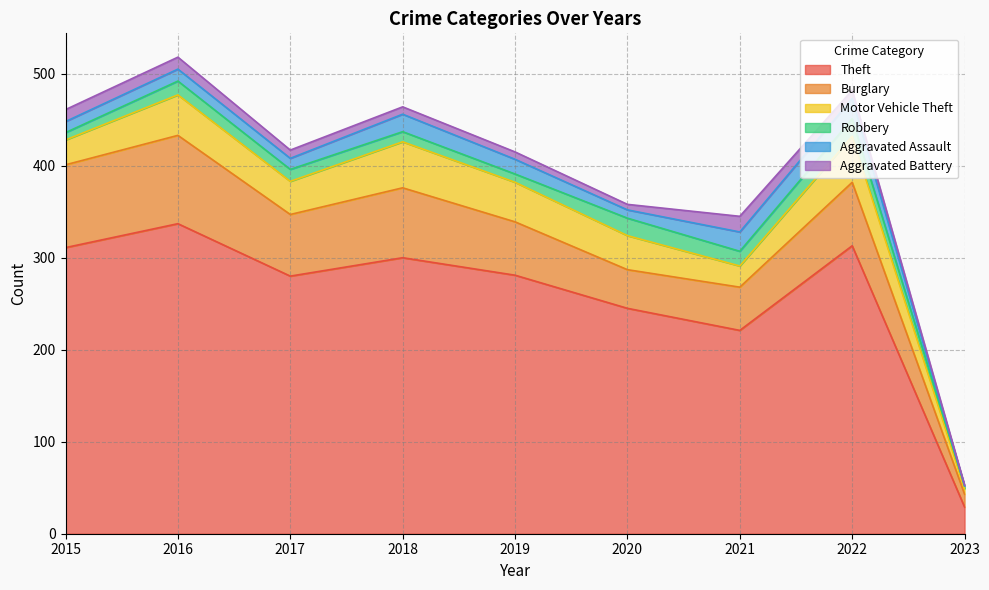

At which label does Motor Vehicle Theft reach its peak?

2018